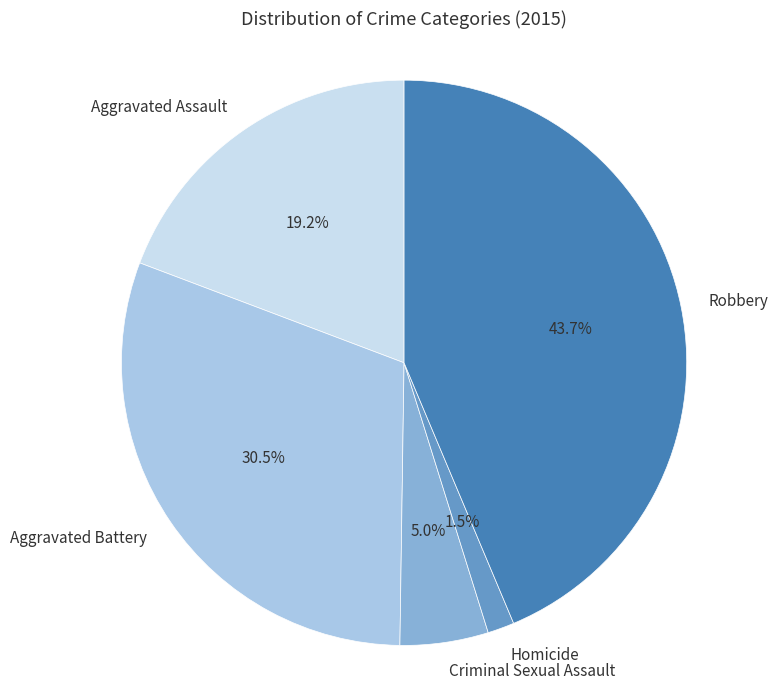

Does Homicide account for over 50% of the chart?

No